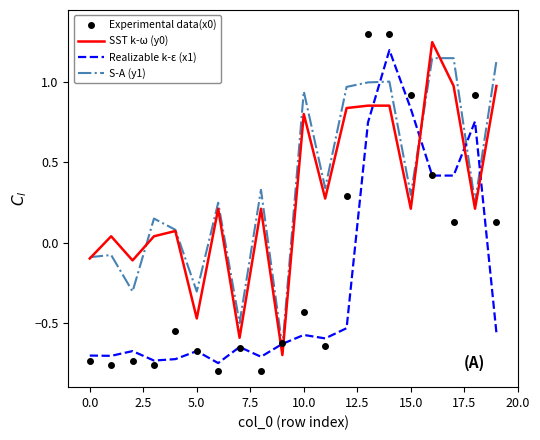

True or false: Experimental data(x0) has more than 2 interior local peaks.

True